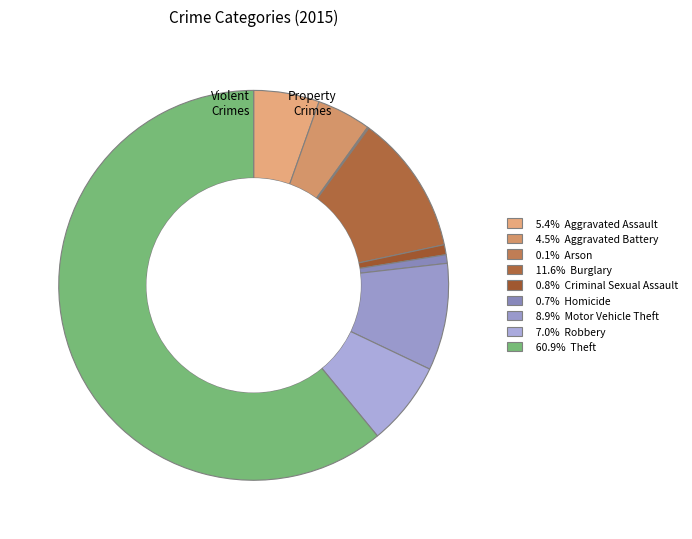

Which category has the smallest portion of the pie?

Arson